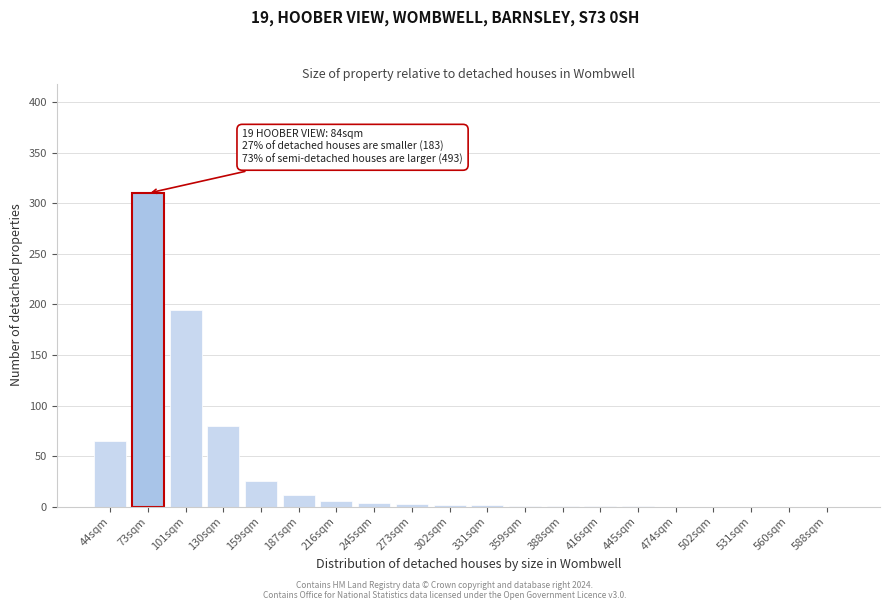

Is it true that the value at 44sqm is 65?

True